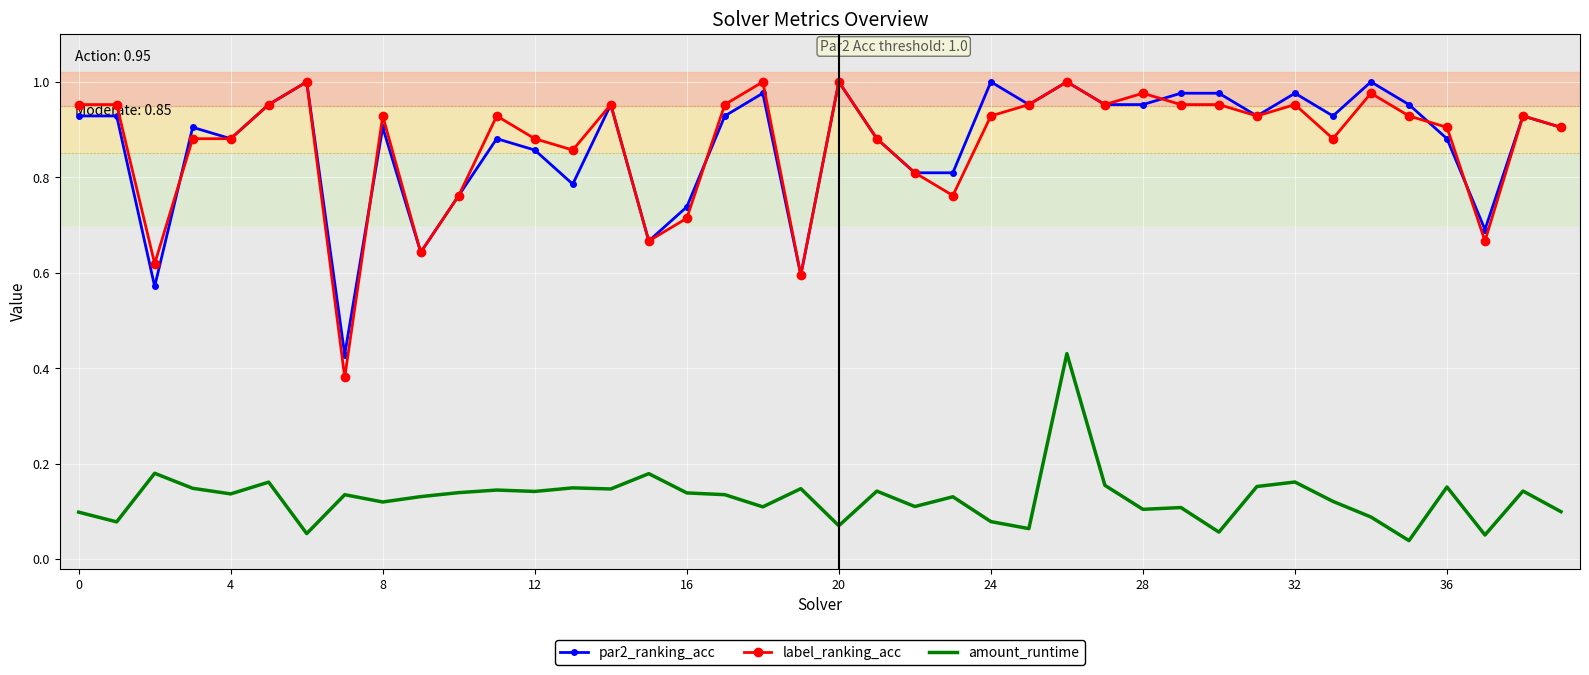

True or false: par2_ranking_acc and amount_runtime cross at least once.

False